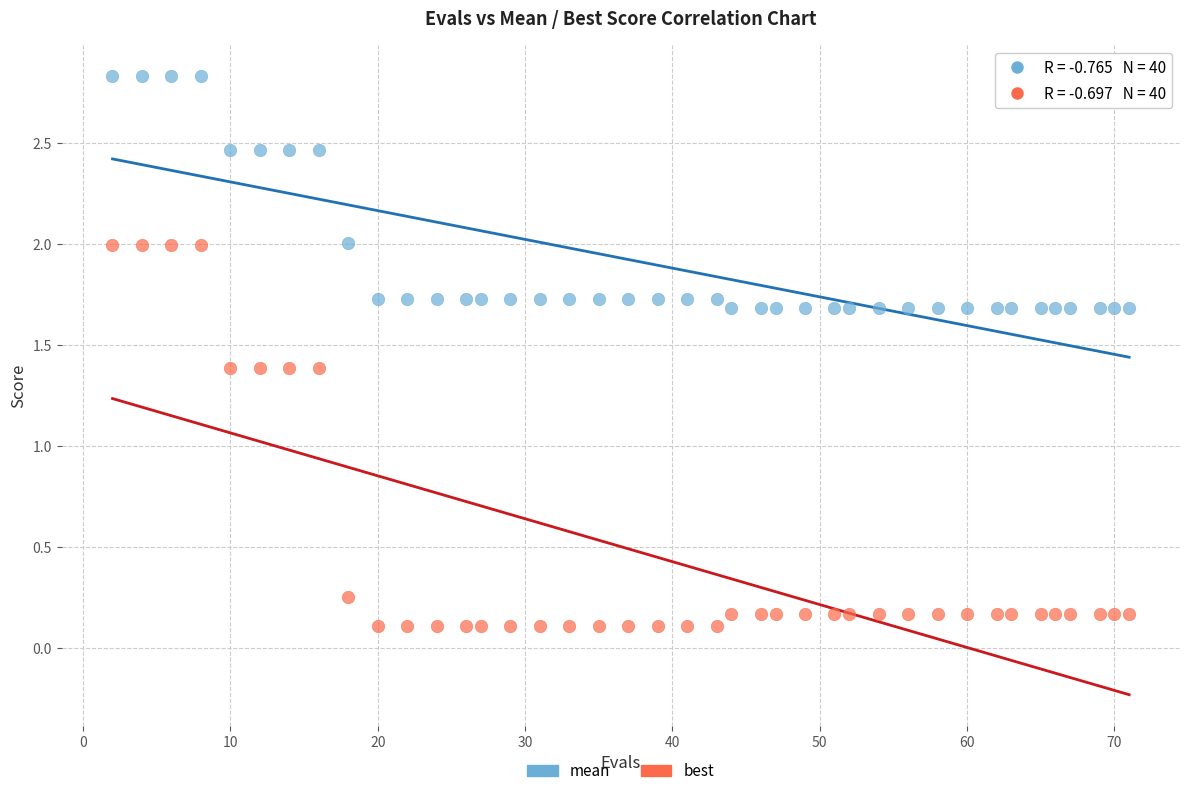

Which series contains the lowest Y value?

best